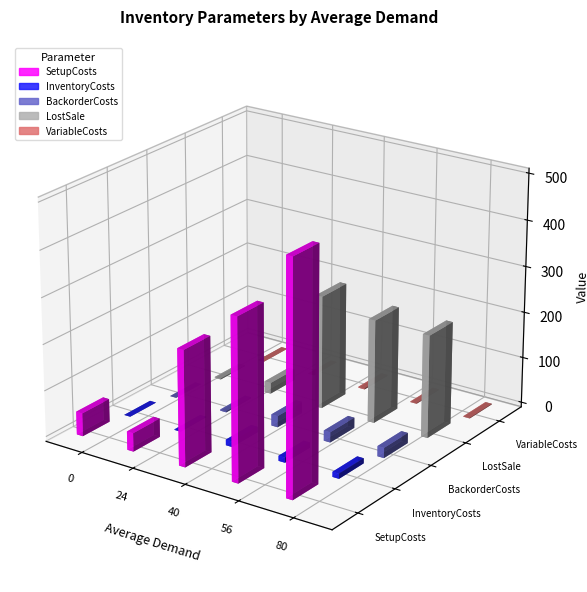

Reading right to left, transcribe all the data shown in this chart.

SetupCosts: 500.0	350.0	250.0	40.0	50.0
InventoryCosts: 11.1	11.2	12.3	1.2	0.1
BackorderCosts: 22.2	22.4	24.6	2.4	0.2
LostSale: 222.0	224.0	246.0	24.0	2.0
VariableCosts: 1.1	1.2	2.3	0.2	0.0